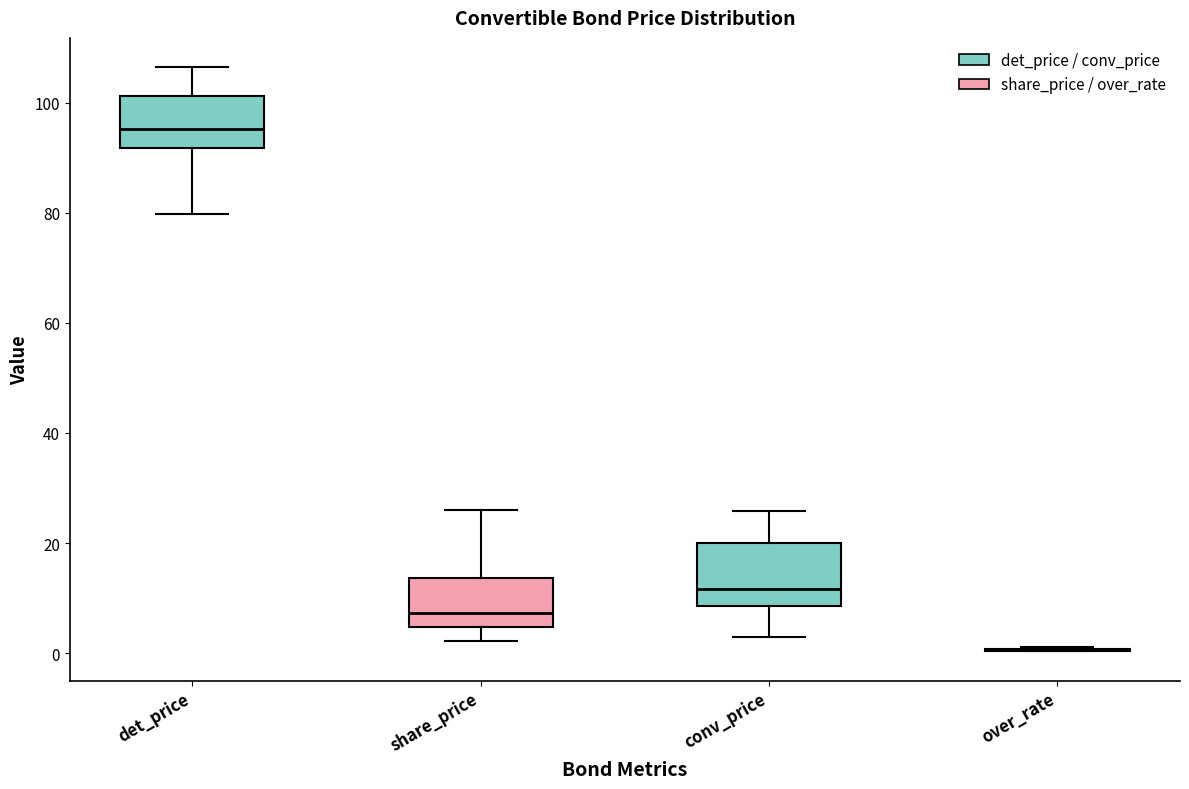

Reading left to right, transcribe this box plot: for each box, give where its median line is, the range the box spans, and where its two whiskers end, as read against the y-axis. The values are not printed on the chart, so give them approximately, as read against the axis.

det_price: median 96, box 92 to 102, whiskers 80 to 106
share_price: median 8, box 4 to 14, whiskers 2 to 26
conv_price: median 12, box 8 to 20, whiskers 2 to 26
over_rate: box collapsed to a line at 0, whiskers 0 to 2